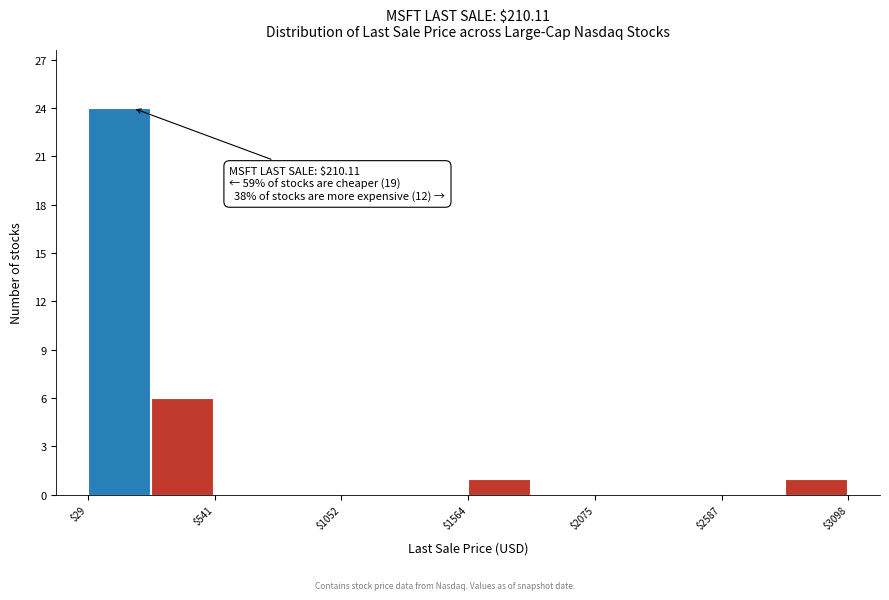

Around what value on the x-axis is the tallest bar? Give the approximate position of its centre, as read against the axis.

200